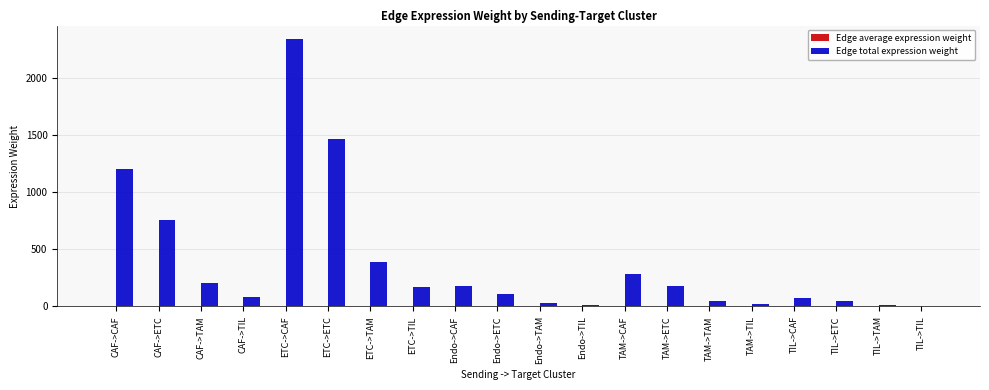

What is the difference between the Edge total expression weight values at TIL->TAM and Endo->TIL?

0.4